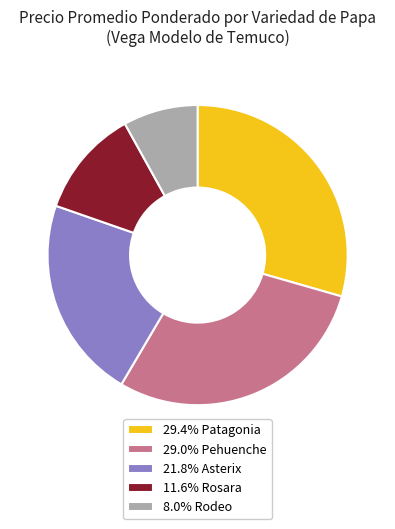

Approximately how many times larger is the value at 21.8% Asterix compared to 11.6% Rosara?

1.9